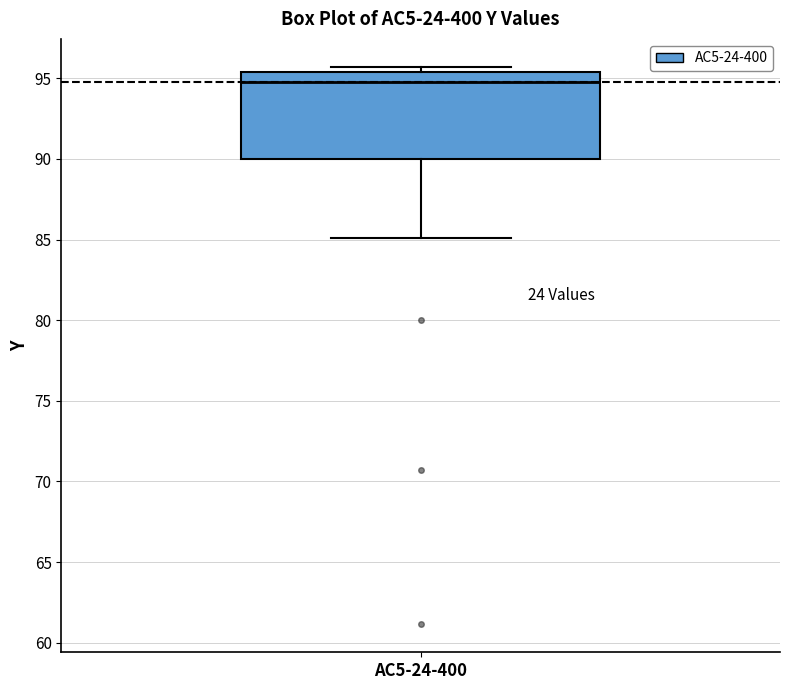

Where is the lower edge of the box for AC5-24-400 on the y-axis? The values are not printed on the chart, so give them approximately, as read against the axis.

90.0